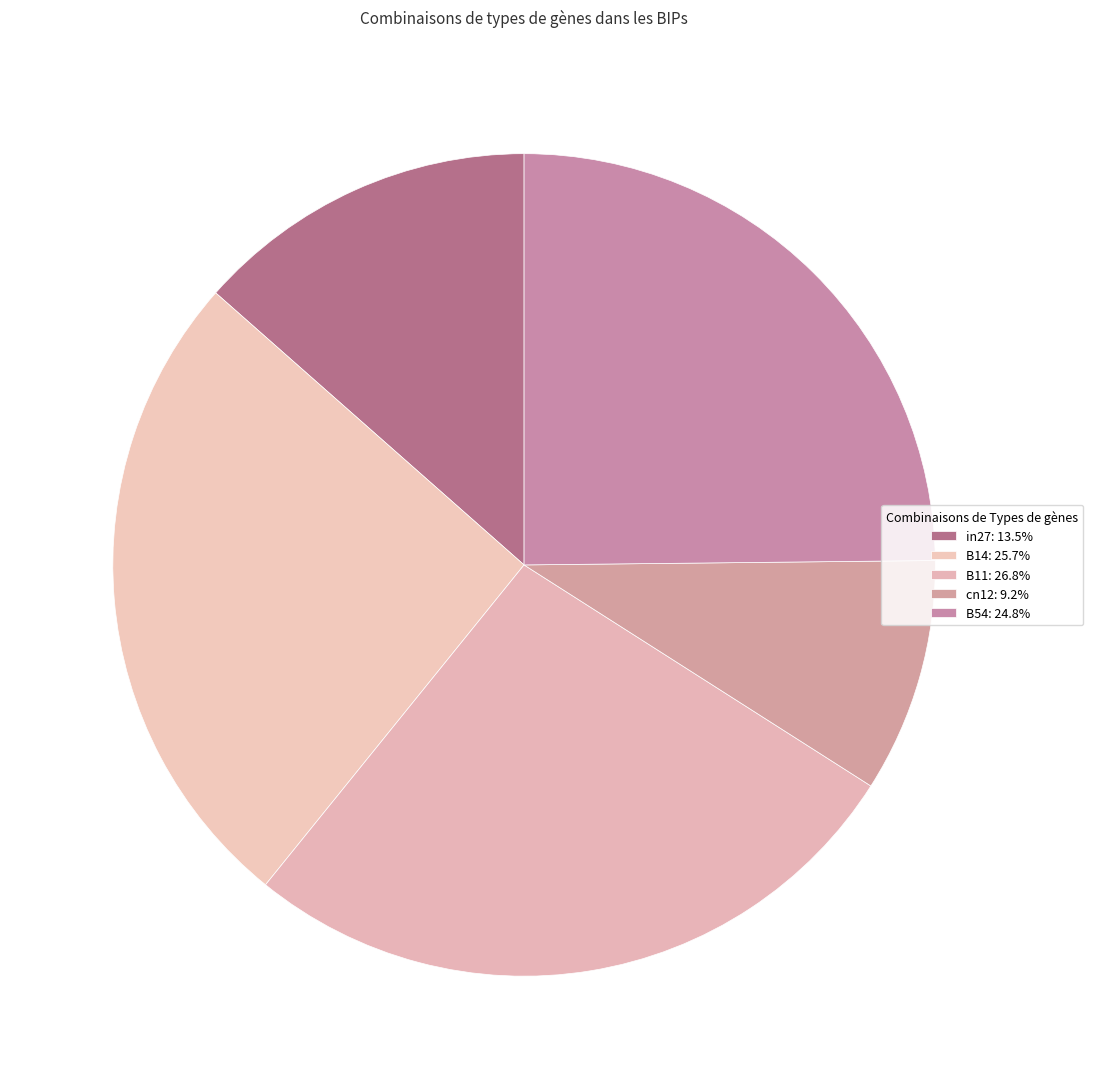

Which category has the biggest portion of the pie?

B11